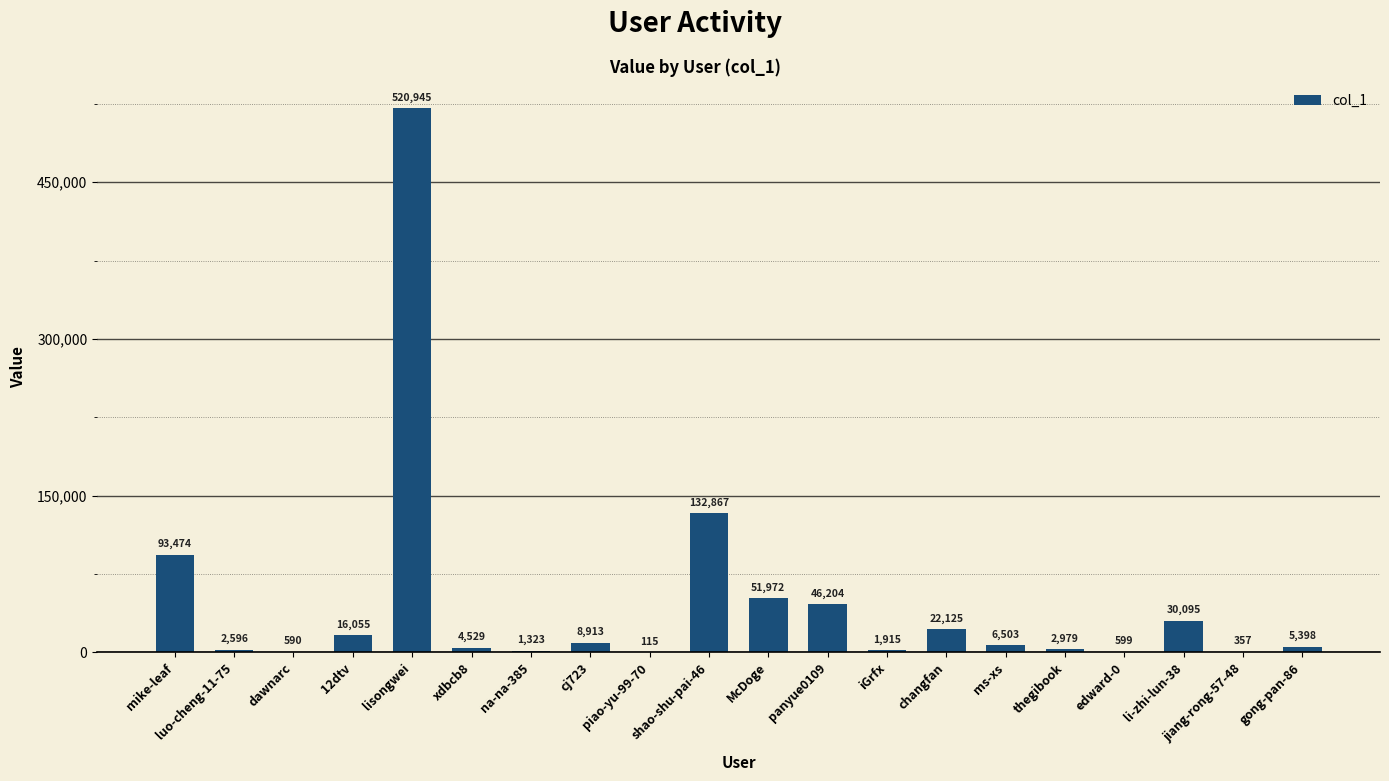

Does the chart contain stacked bars?

No